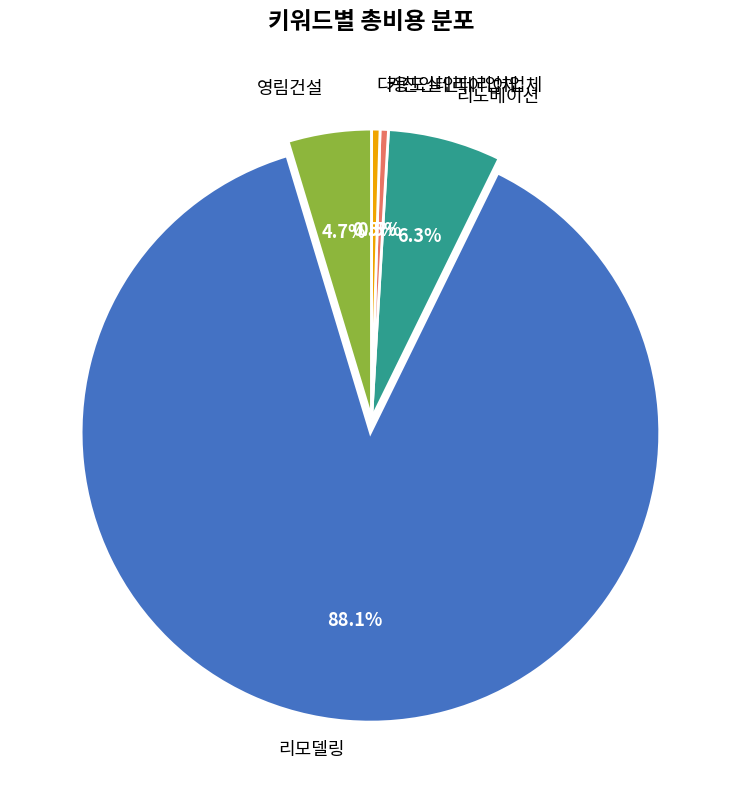

Which category has the biggest portion of the pie?

리모델링